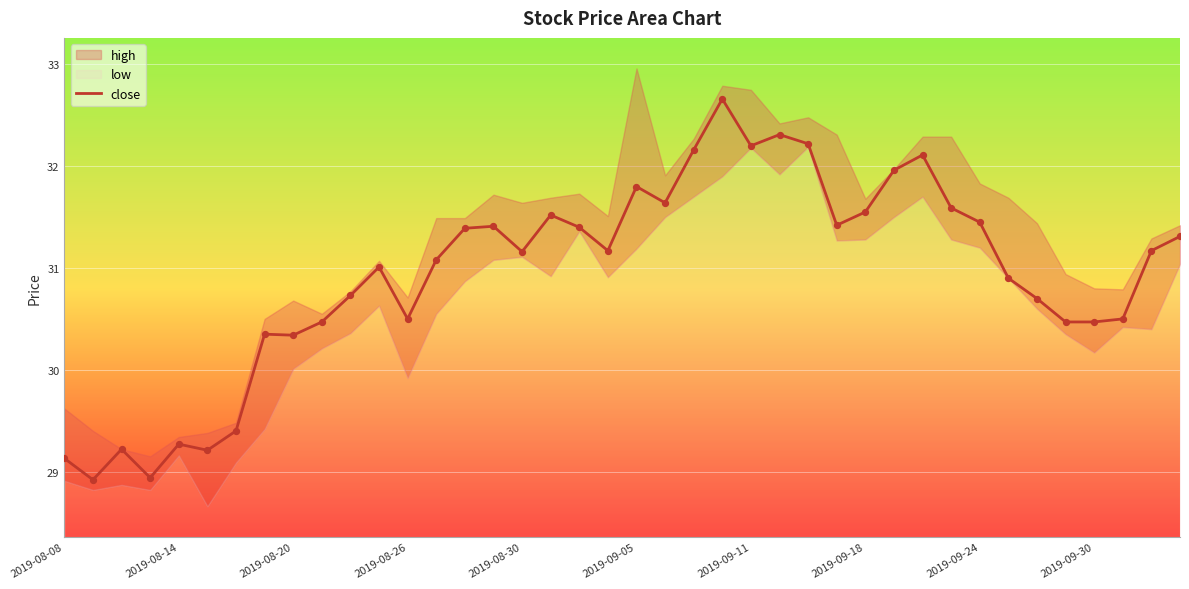

What is the lowest value of the close series?

28.9